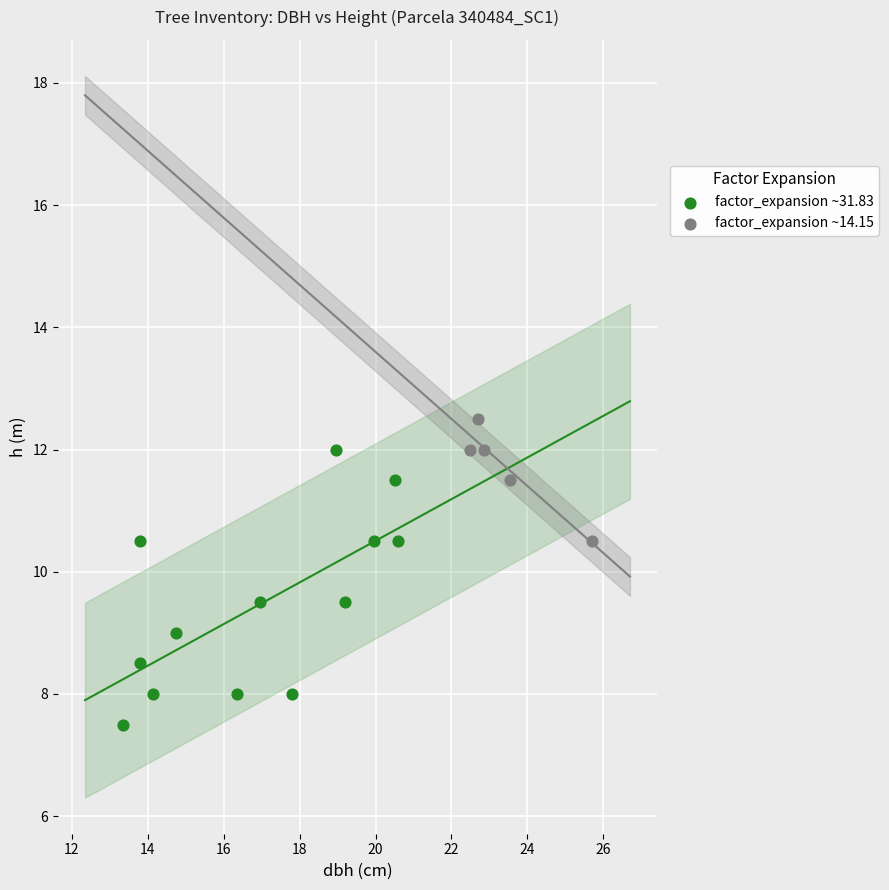

Which series contains the highest Y value?

factor_expansion ~14.15